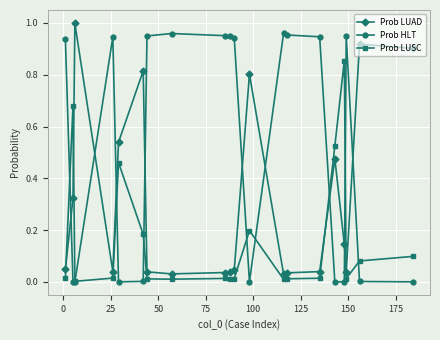

List the series in order of their overall mean, lowest first.

Prob LUSC, Prob LUAD, Prob HLT